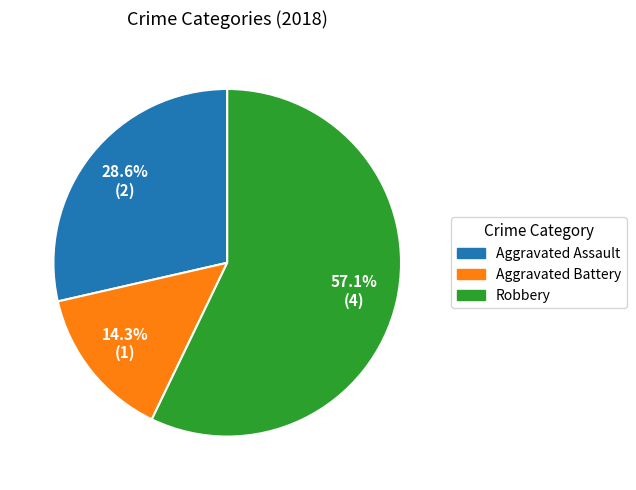

What percentage is the Aggravated Assault slice, to the nearest percent?

29%